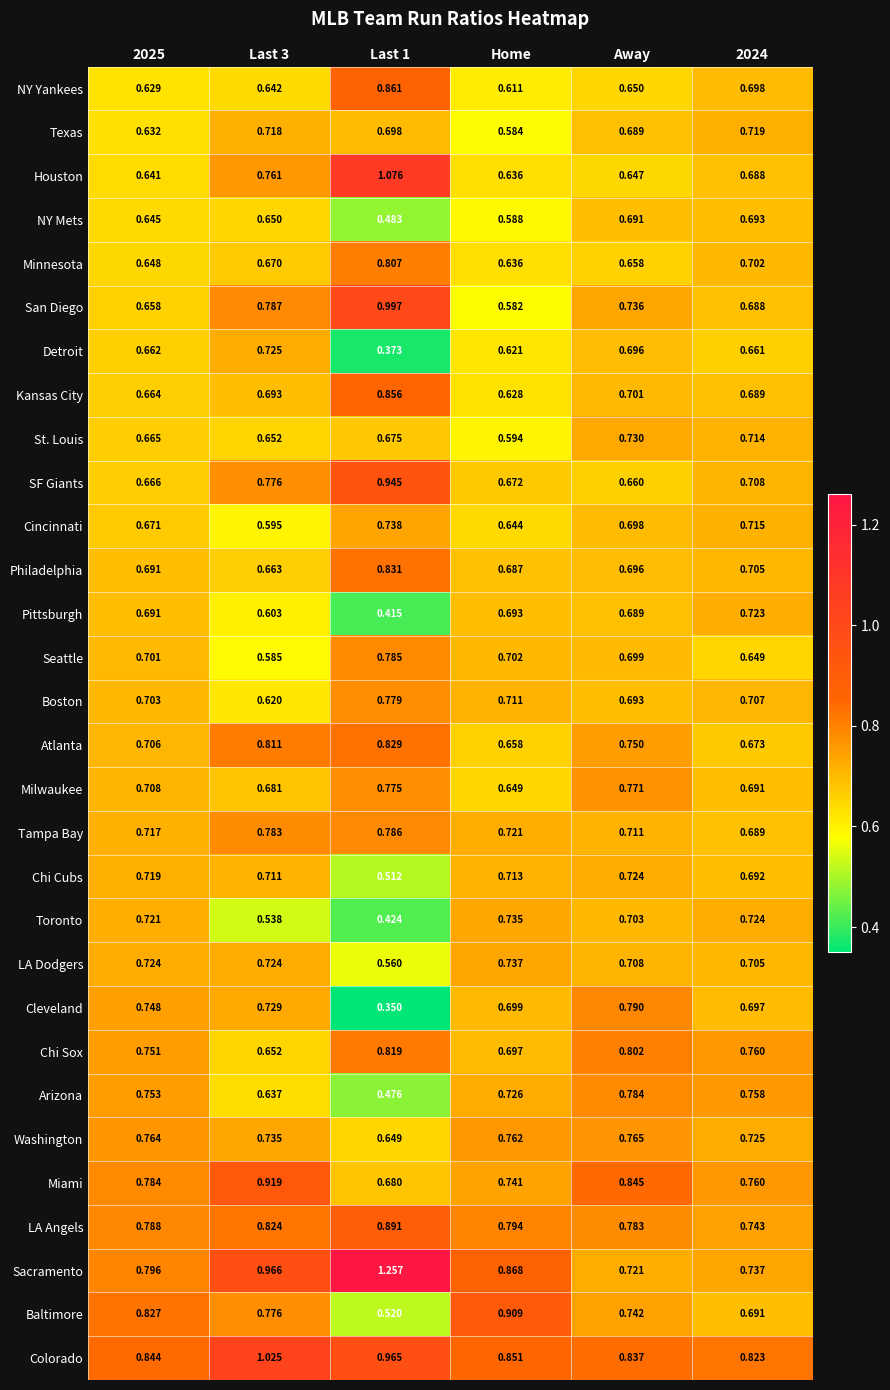

List the series in order of their peak value, highest first.

Sacramento, Houston, Colorado, San Diego, SF Giants, Miami, Baltimore, LA Angels, NY Yankees, Kansas City, Philadelphia, Atlanta, Chi Sox, Minnesota, Cleveland, Tampa Bay, Seattle, Arizona, Boston, Milwaukee, Washington, Cincinnati, LA Dodgers, Toronto, St. Louis, Detroit, Chi Cubs, Pittsburgh, Texas, NY Mets